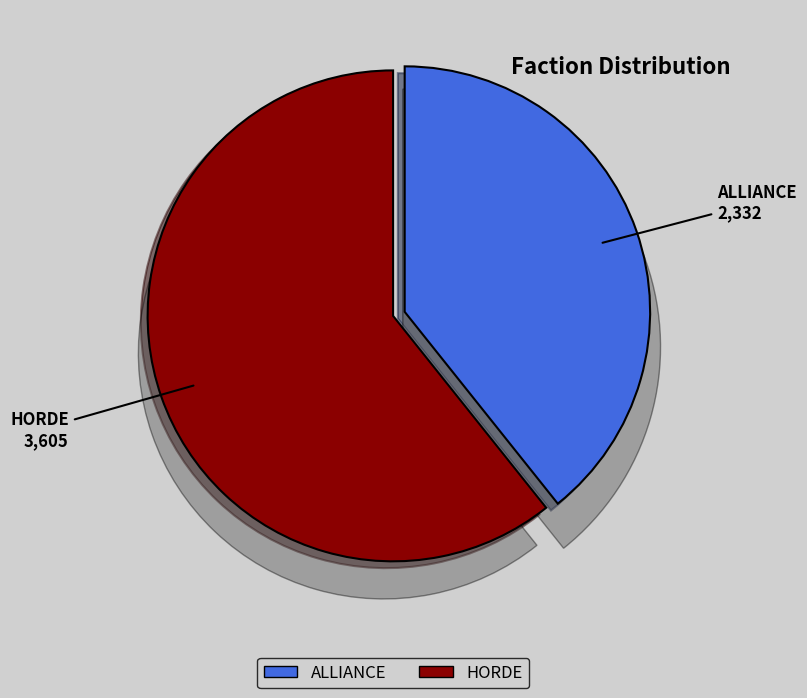

What percentage do HORDE and ALLIANCE together represent?

100.0%